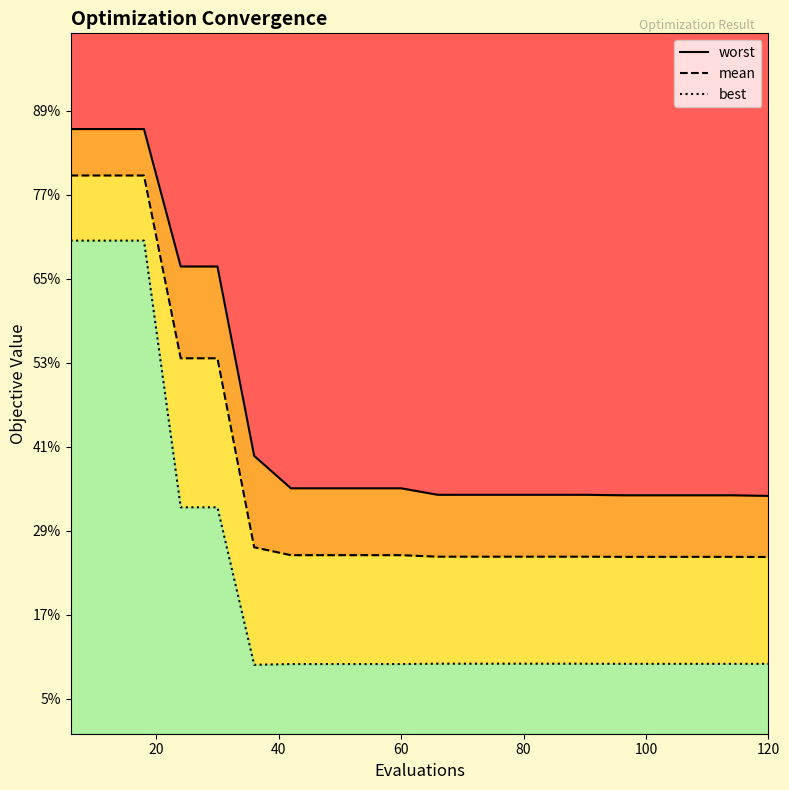

Rank the series by their maximum value, from highest to lowest.

worst, mean, best